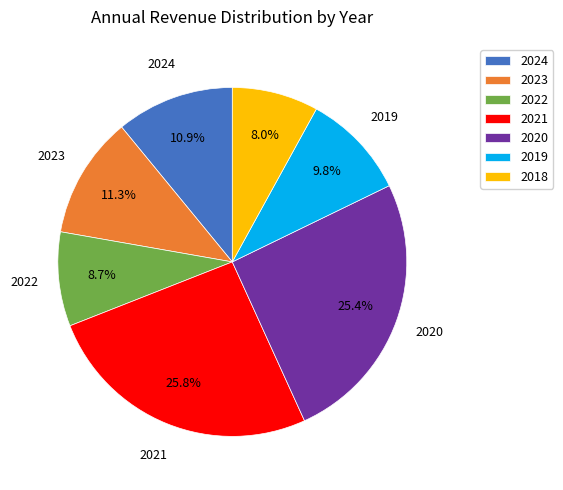

Which slice is the smallest?

2018